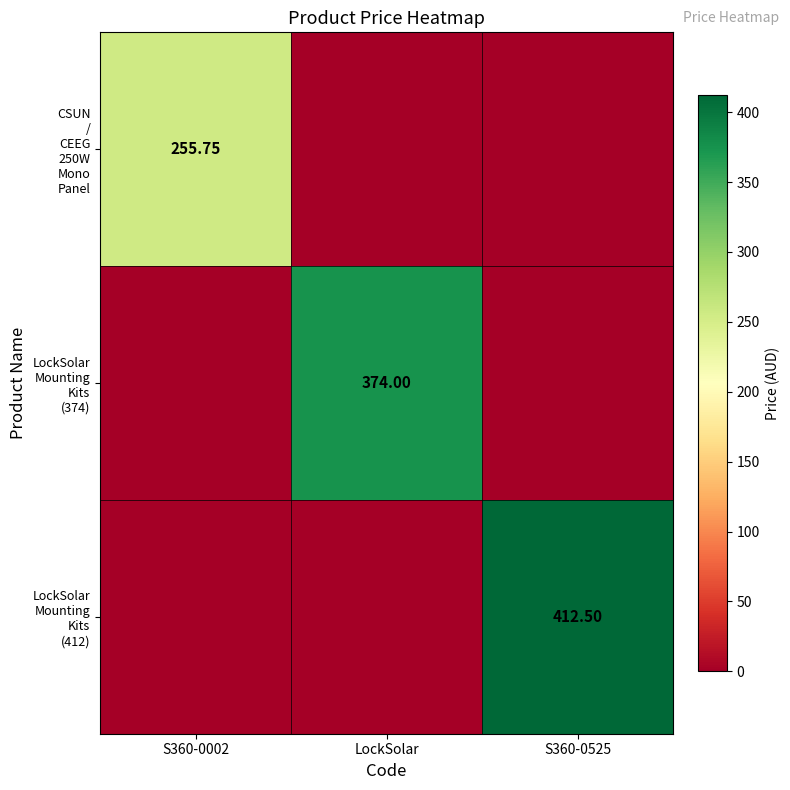

Where is LockSolar Mounting Kits (412) nearest to the value 206?

S360-0002